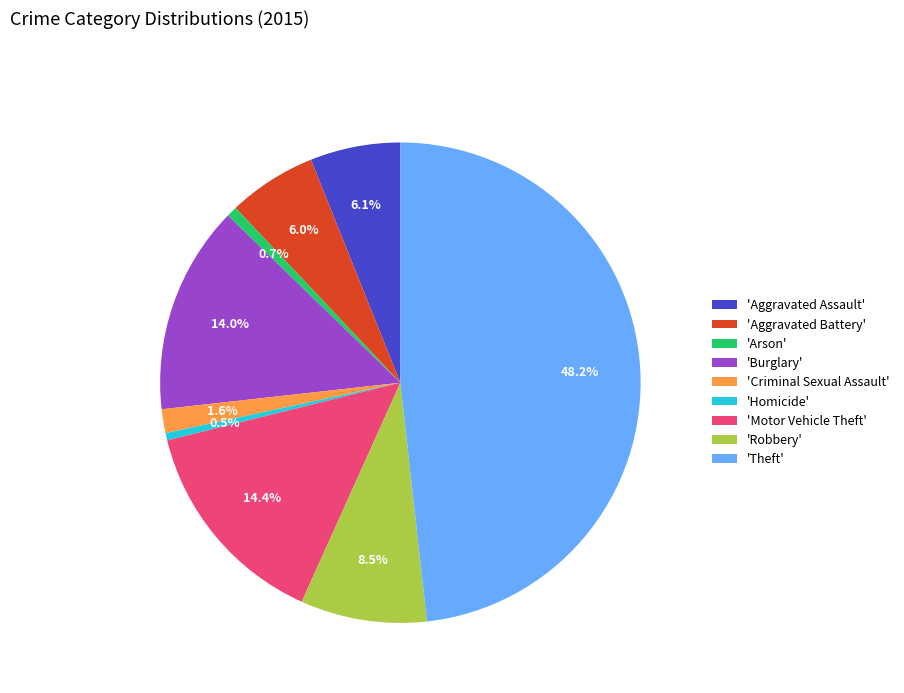

Does any single category account for the majority?

No